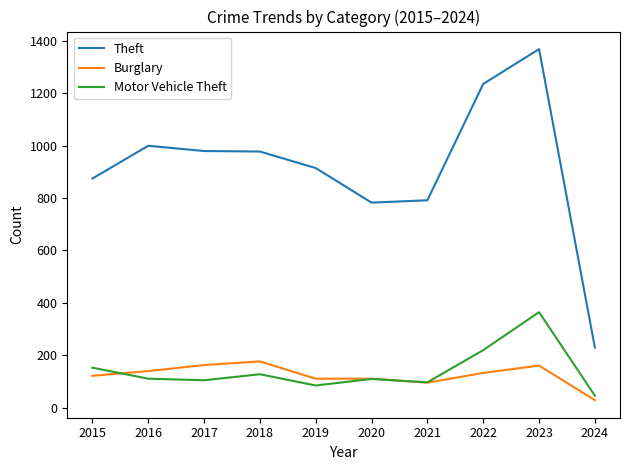

What is the maximum value shown in the chart?

1368